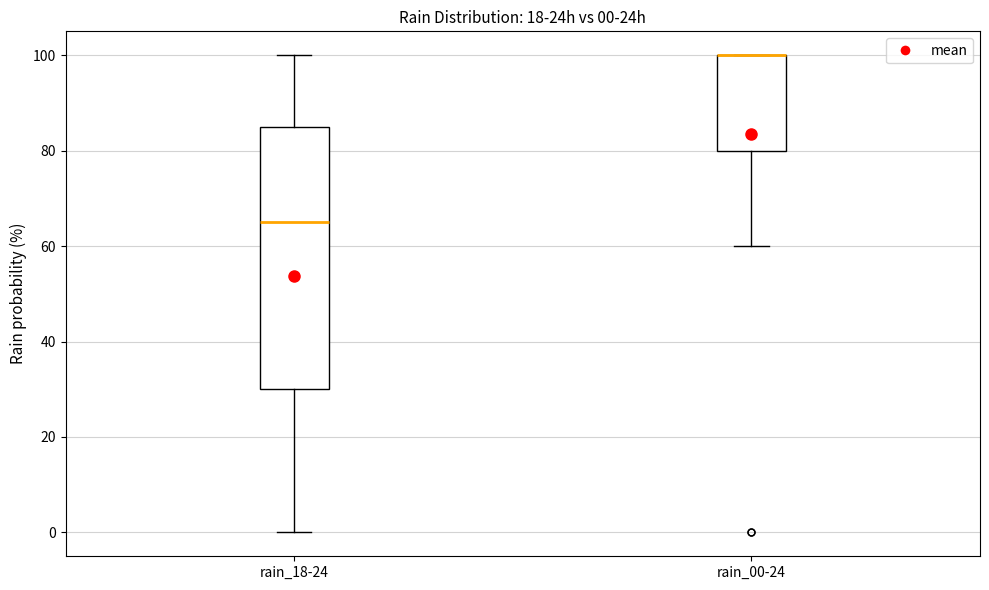

Comparing the boxes themselves (not the whiskers), which one is the tallest?

rain_18-24